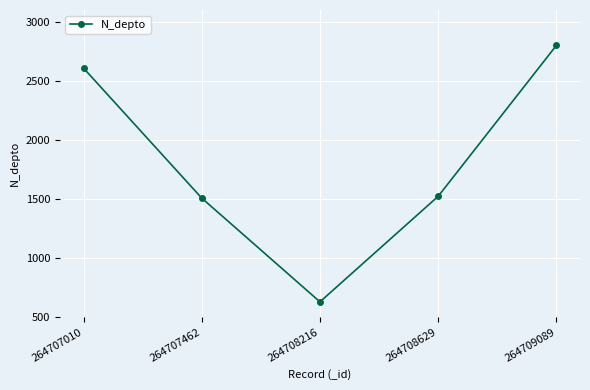

What is the difference between the values at 264707010 and 264707462?

1100